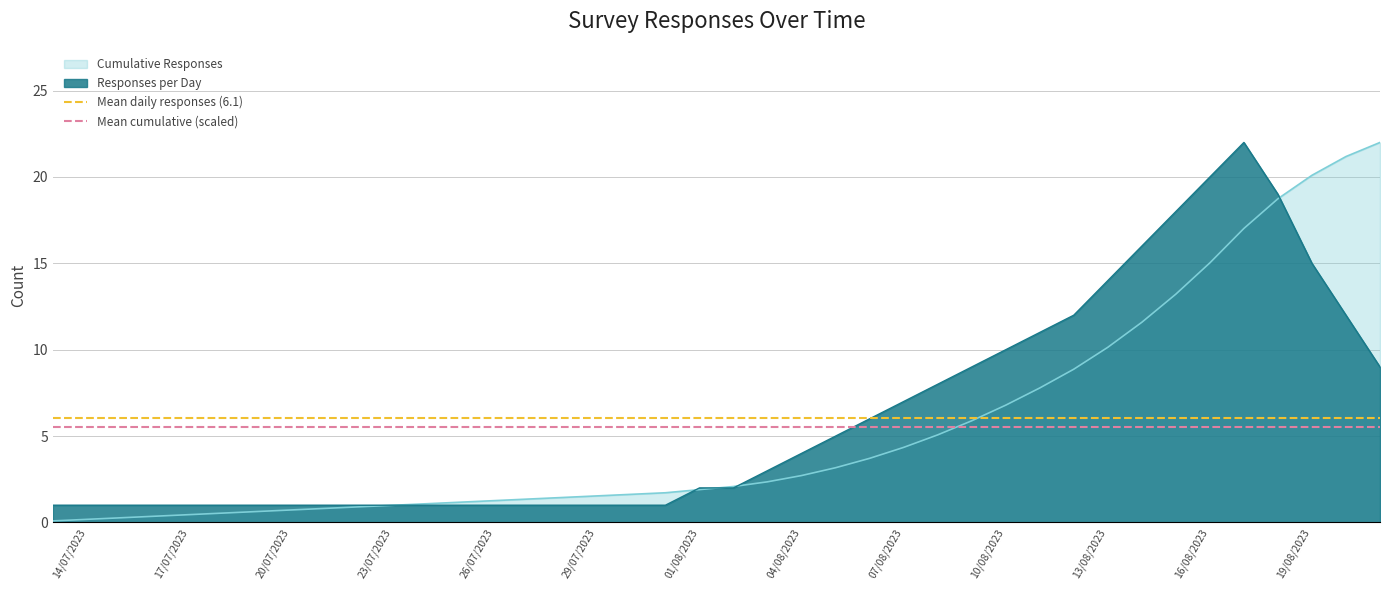

What is the lowest value of the Responses per Day series?

1.0